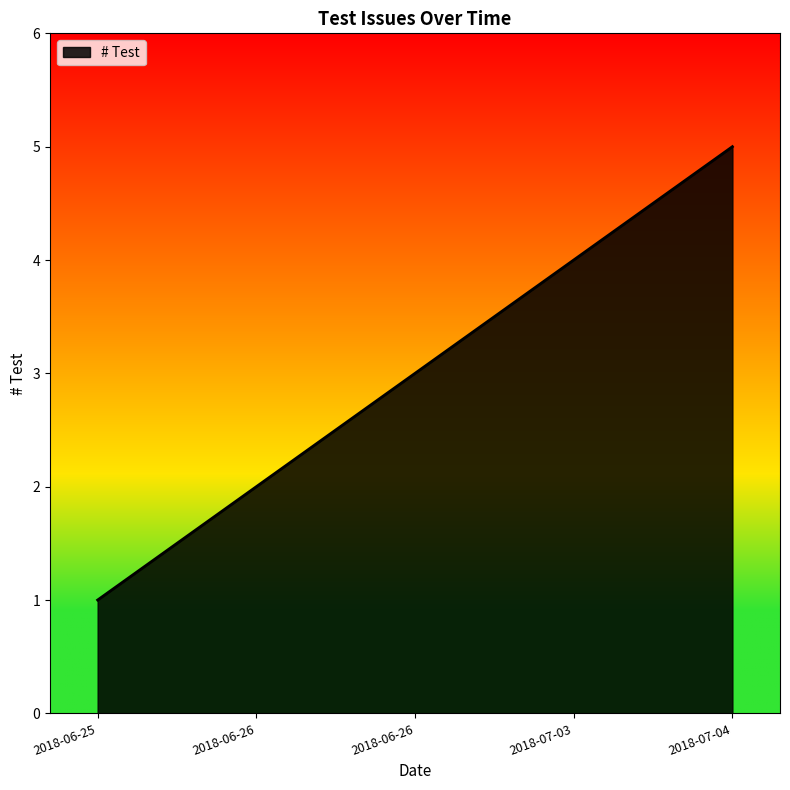

What is the average value?

3